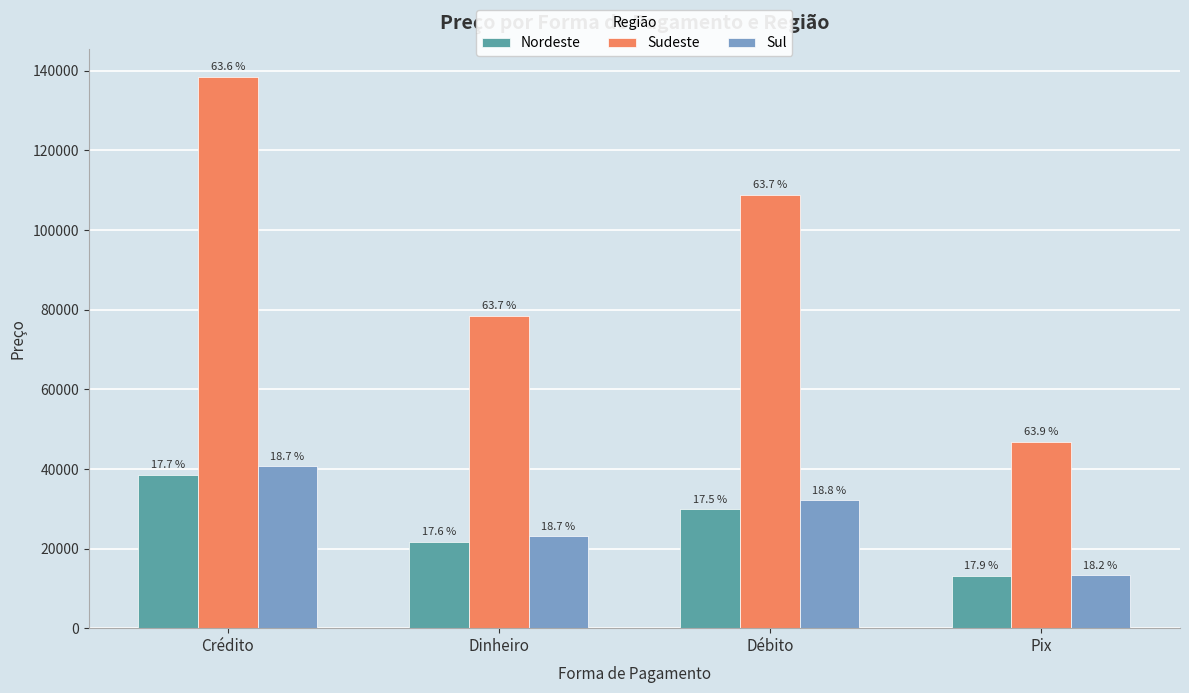

Does the chart contain stacked bars?

No